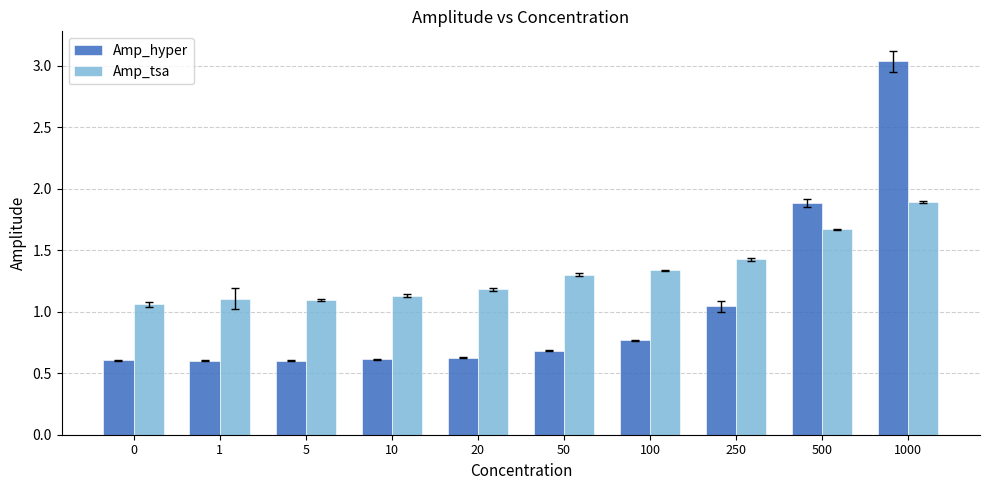

Does the chart contain any negative values?

No